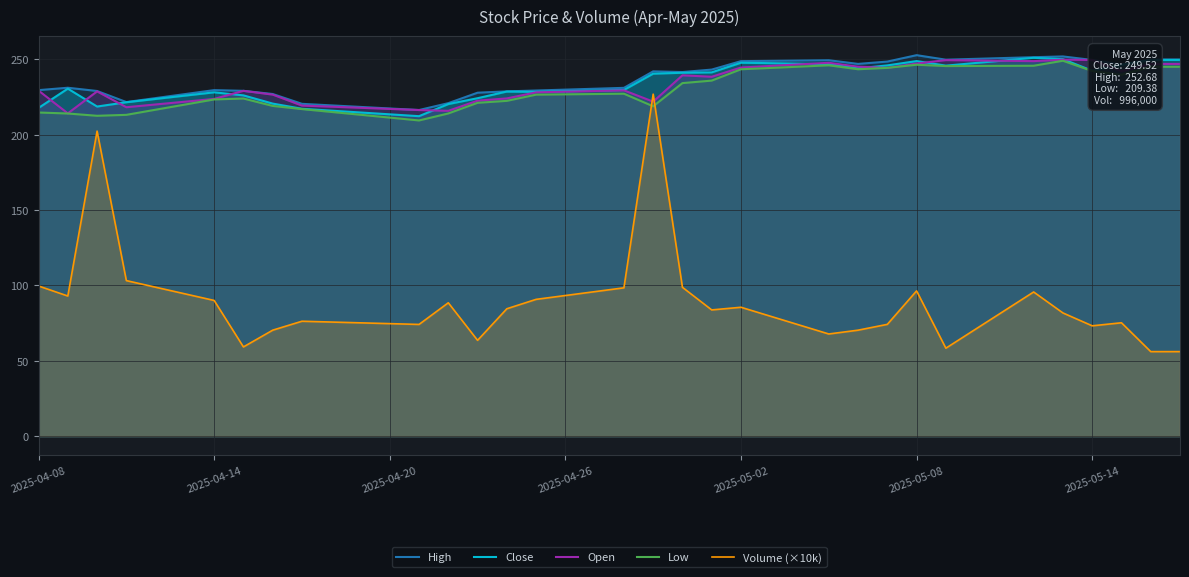

What is the difference between the maximum and second lowest values in the Low series?

37.7